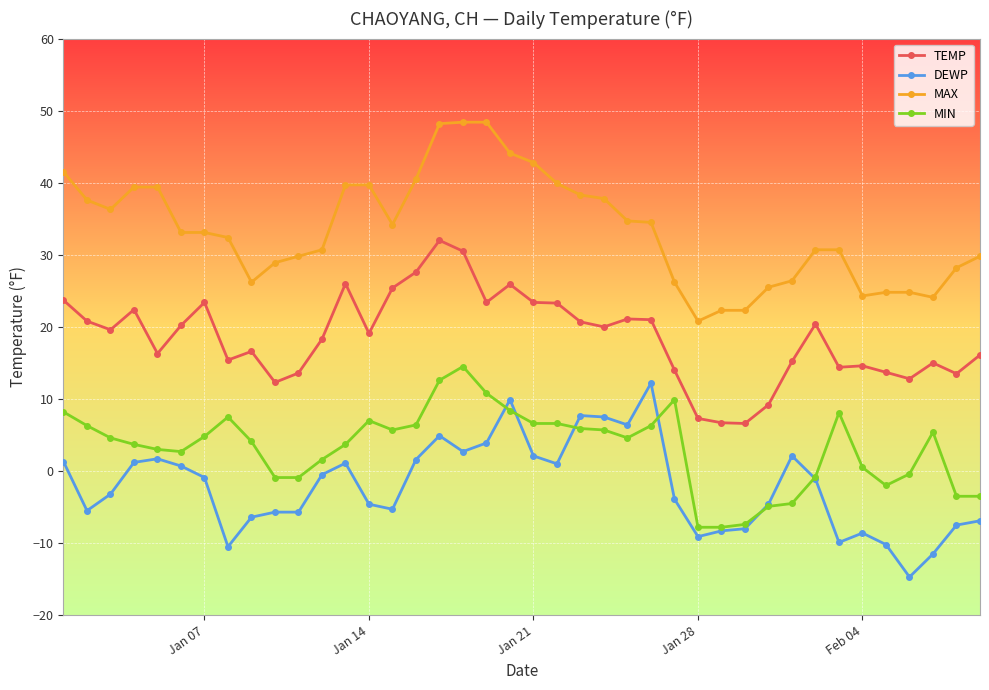

True or false: TEMP and MIN cross at least once.

False